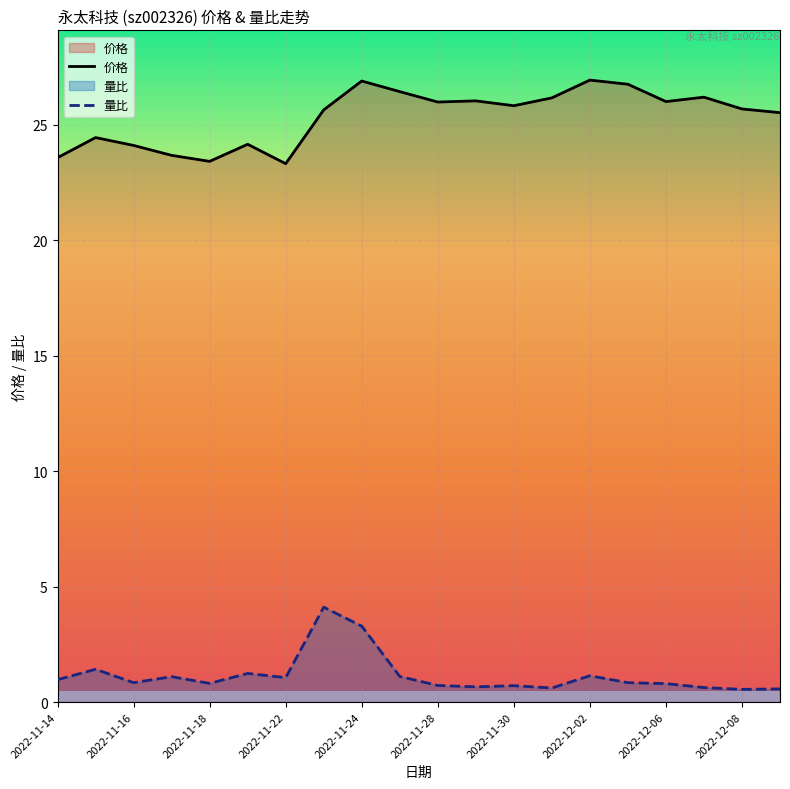

What is the value of the 量比 point at the 13th from the left?

0.7